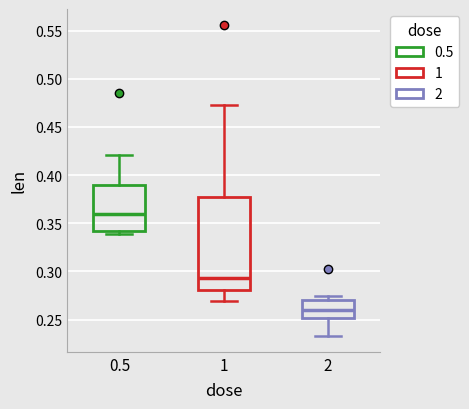

Reading left to right, transcribe this box plot: for each box, give where its median line is, the range the box spans, and where its two whiskers end, as read against the y-axis. The values are not printed on the chart, so give them approximately, as read against the axis.

0.5: median 0.360, box 0.340 to 0.390, whiskers 0.340 (just below the box's lower edge) to 0.420
1: median 0.295, box 0.280 to 0.375, whiskers 0.270 to 0.475
2: median 0.260, box 0.250 to 0.270, whiskers 0.235 to 0.275